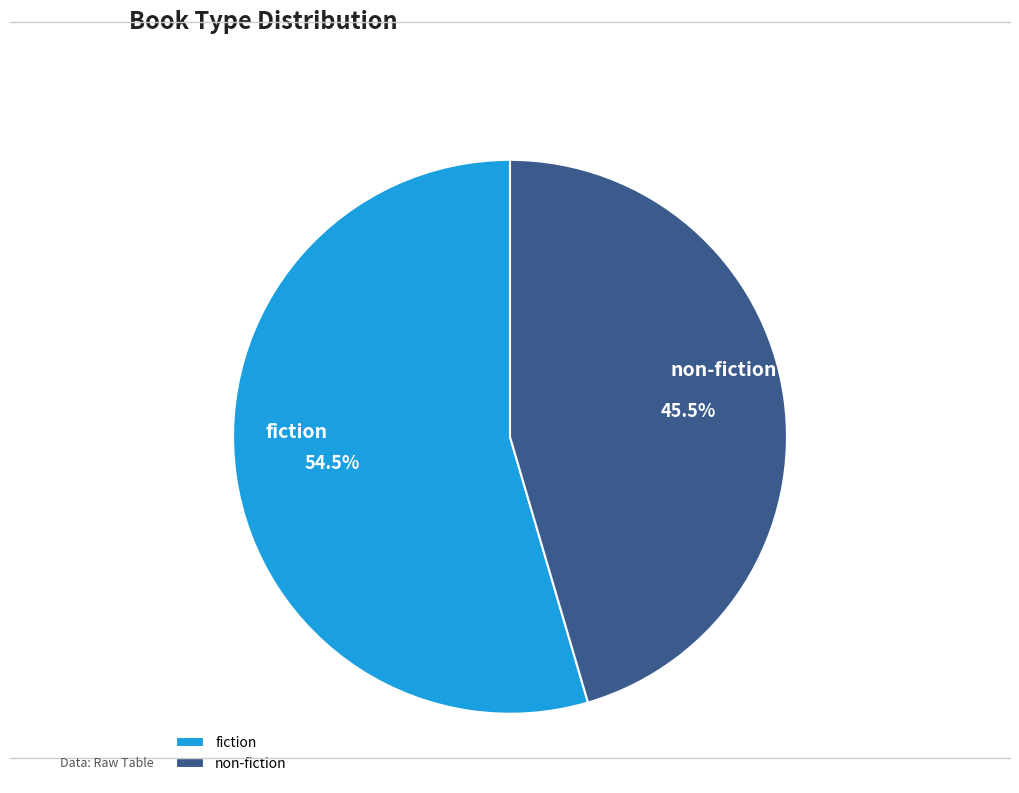

Which category has the biggest portion of the pie?

fiction